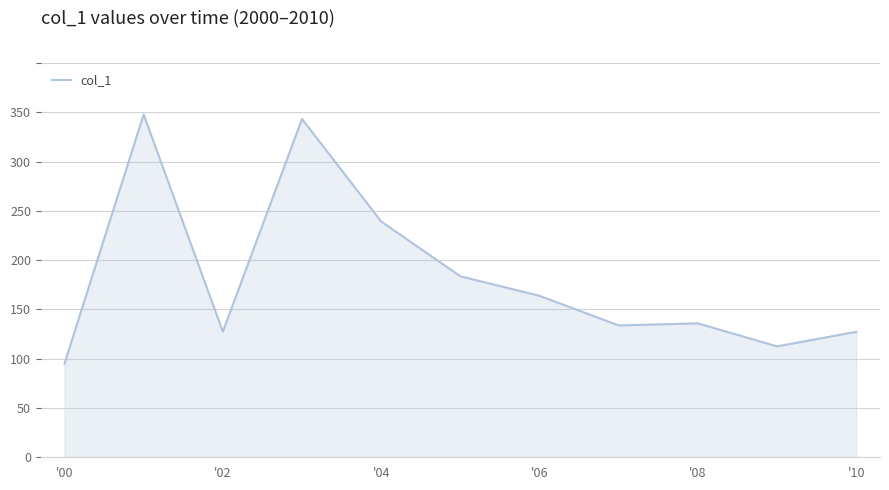

What is the minimum value shown in the chart?

95.1